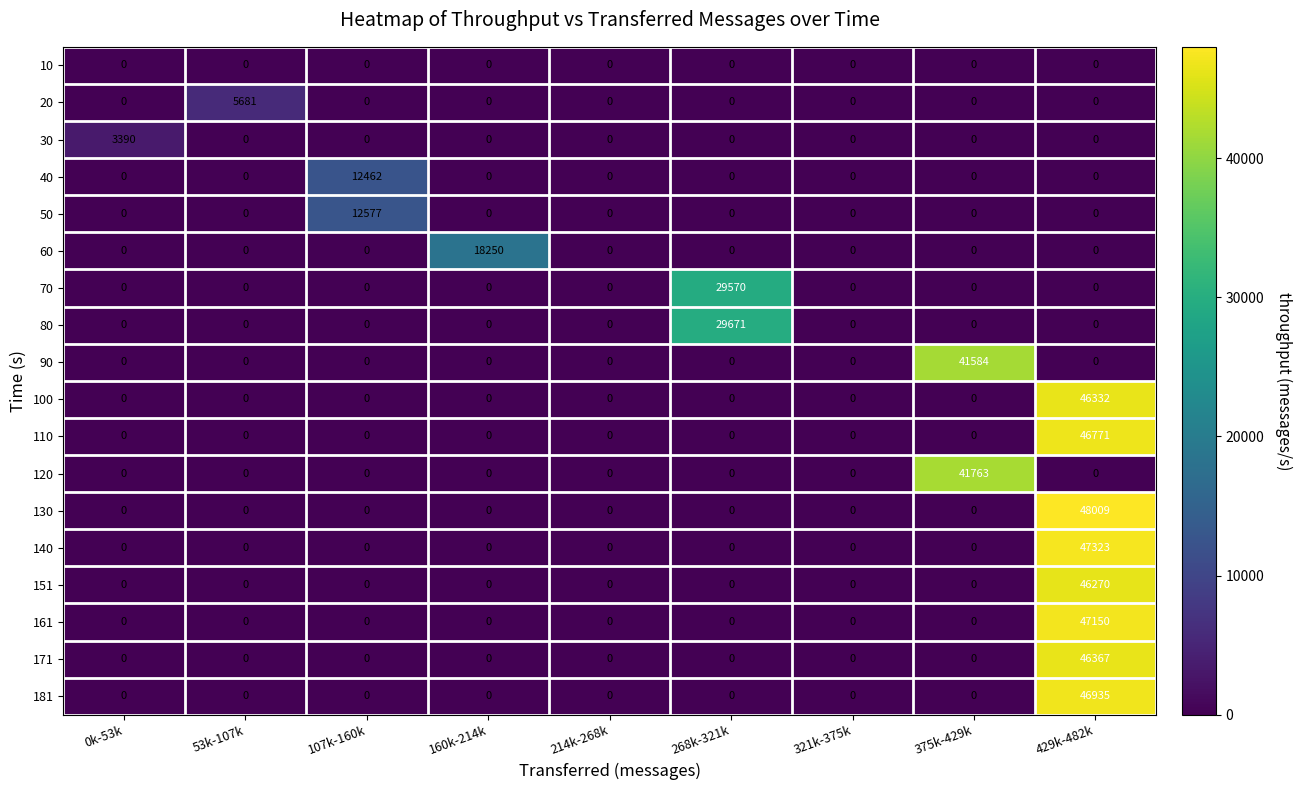

Is it true that 90 equals 0 at 429k-482k?

True